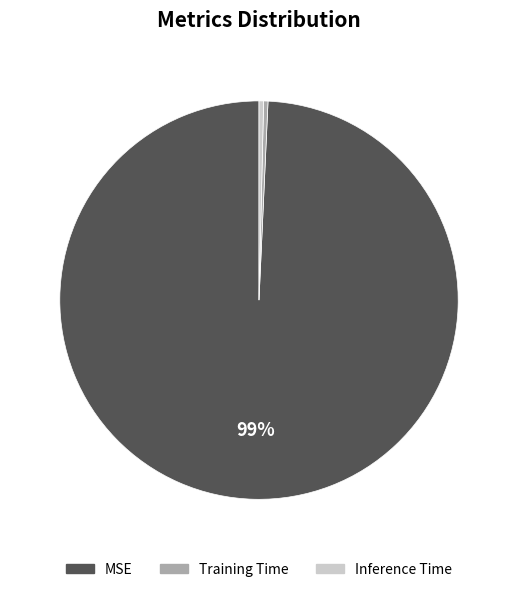

To the nearest percent, what is the average slice percentage?

33%